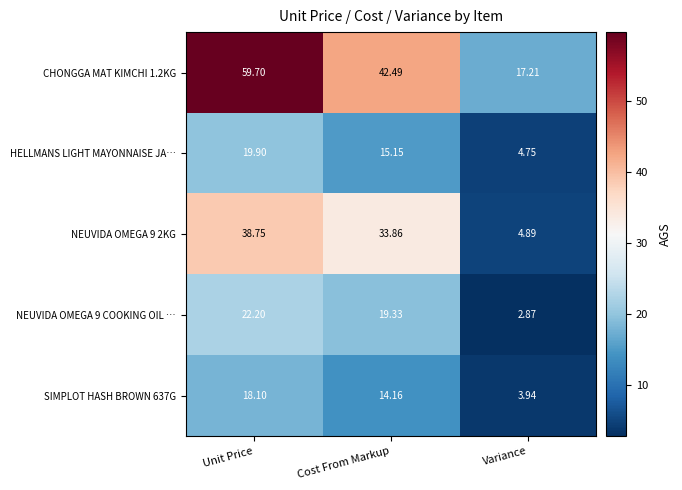

What is the spread (max minus min) of values at Unit Price?

41.6